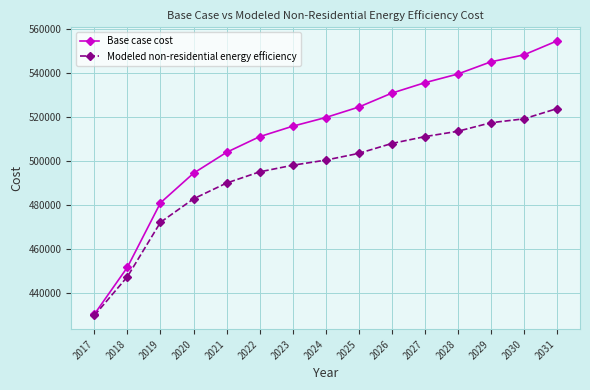

What is the smallest value displayed?

429841.4